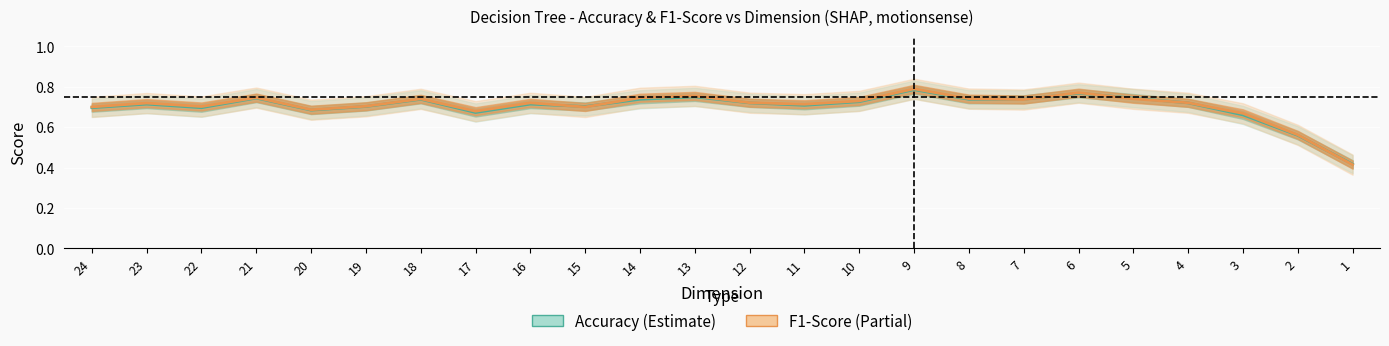

At 24, list the series in order from smallest to largest.

Accuracy, F1-Score